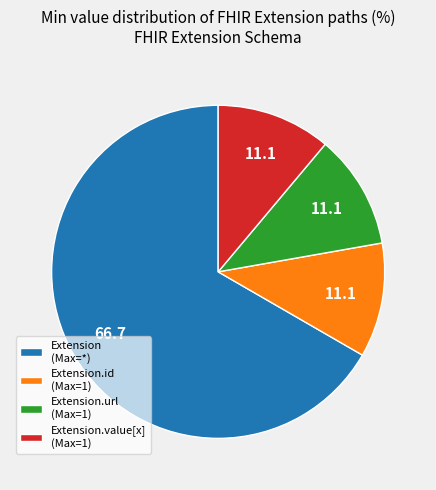

How many segments does this pie chart have?

4